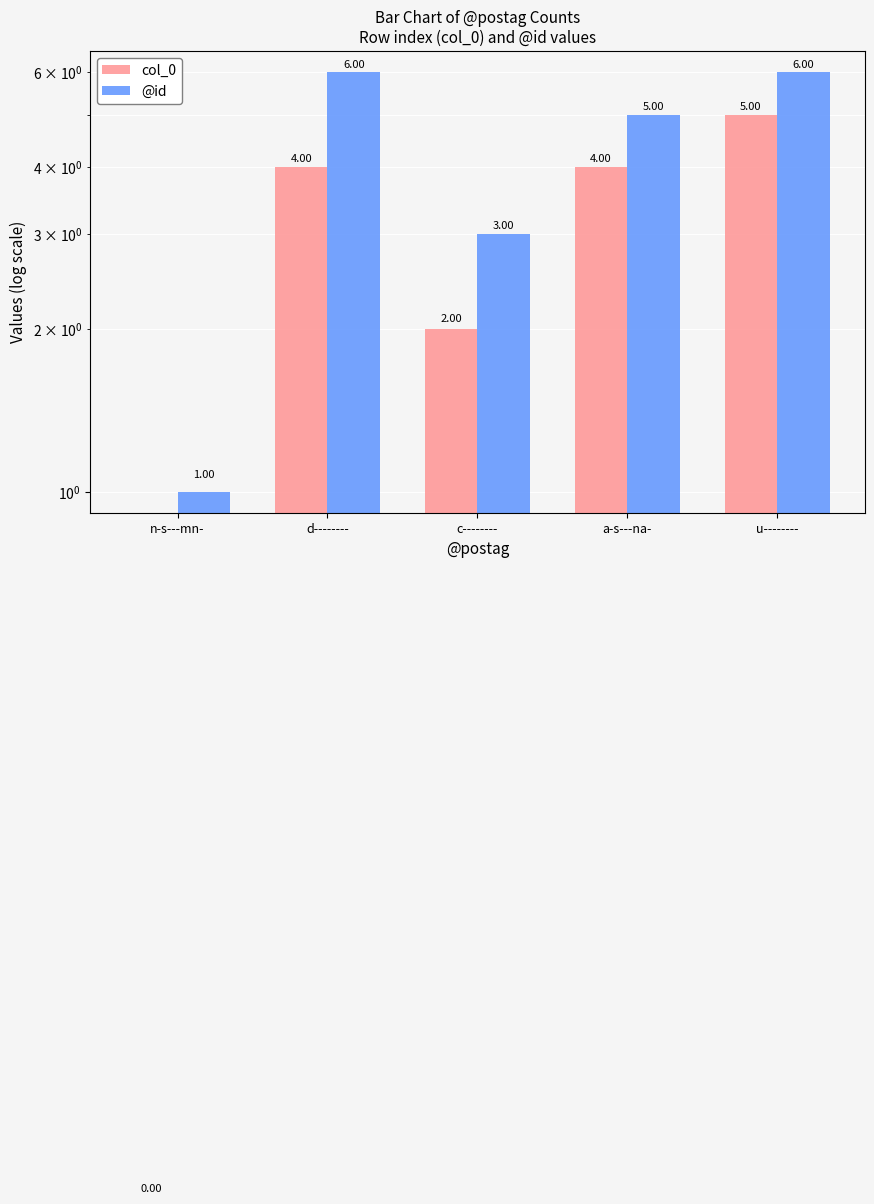

What is the total value across all series at u--------?

11